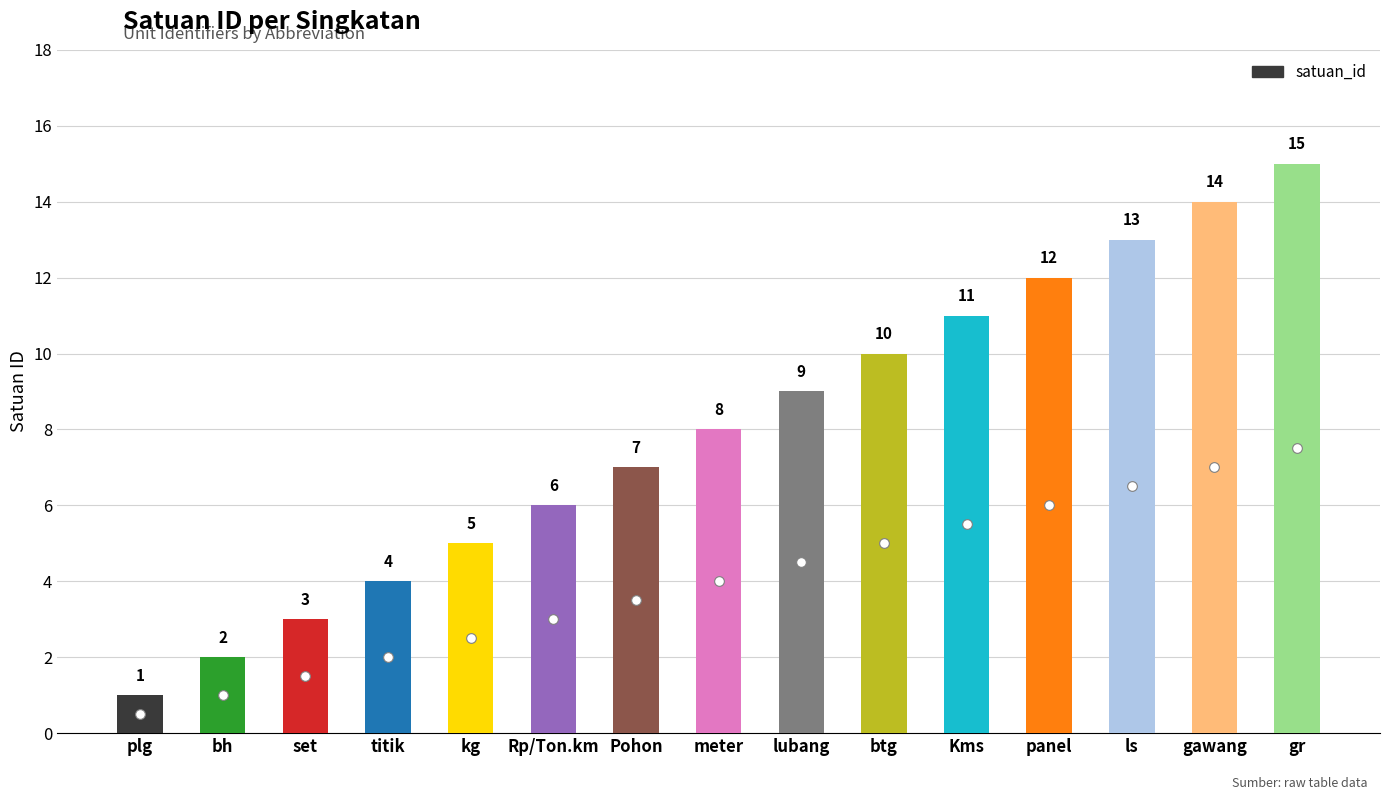

Is it true that the value at gr is 27?

False